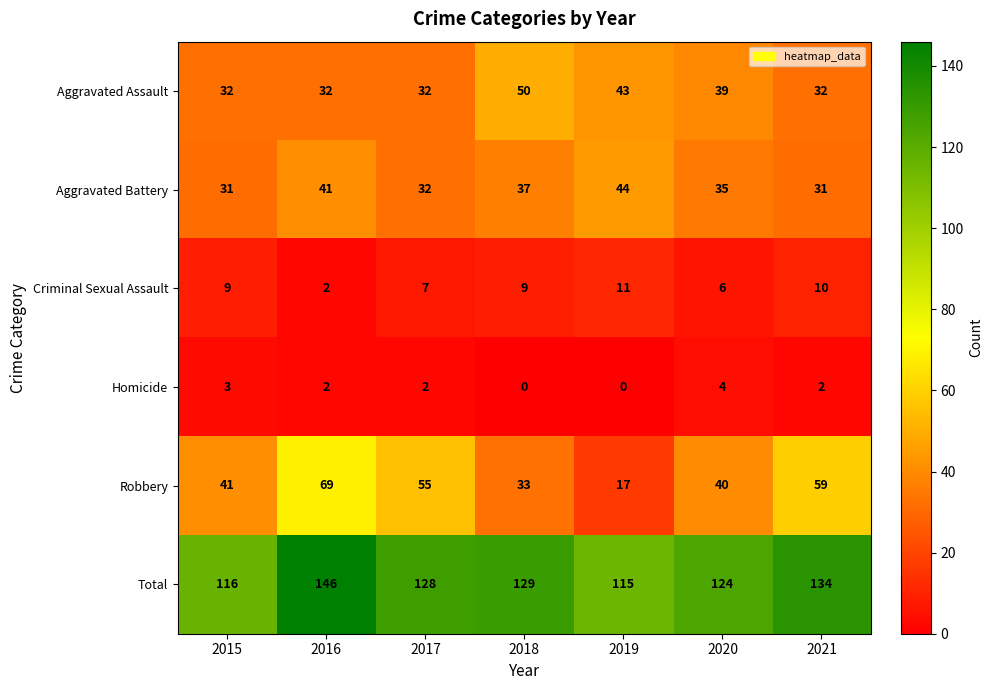

Which category has the highest value across all series?

2016